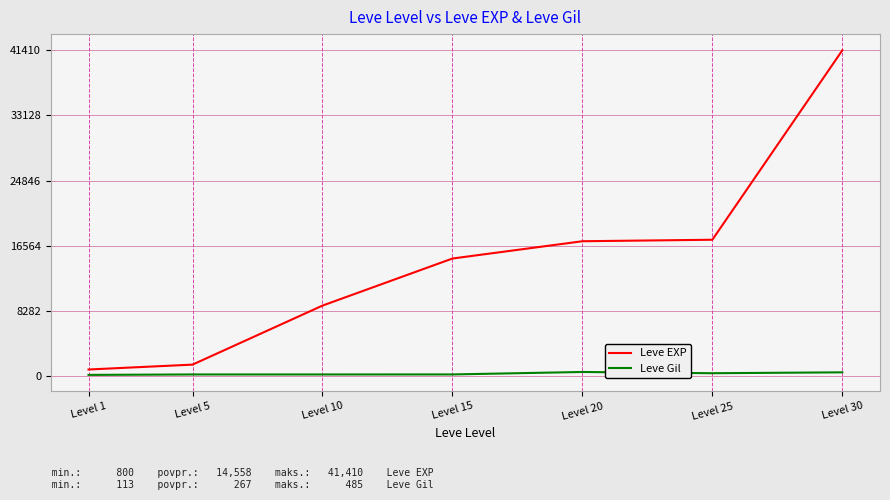

At which category is the sum across all series the highest?

Level 30